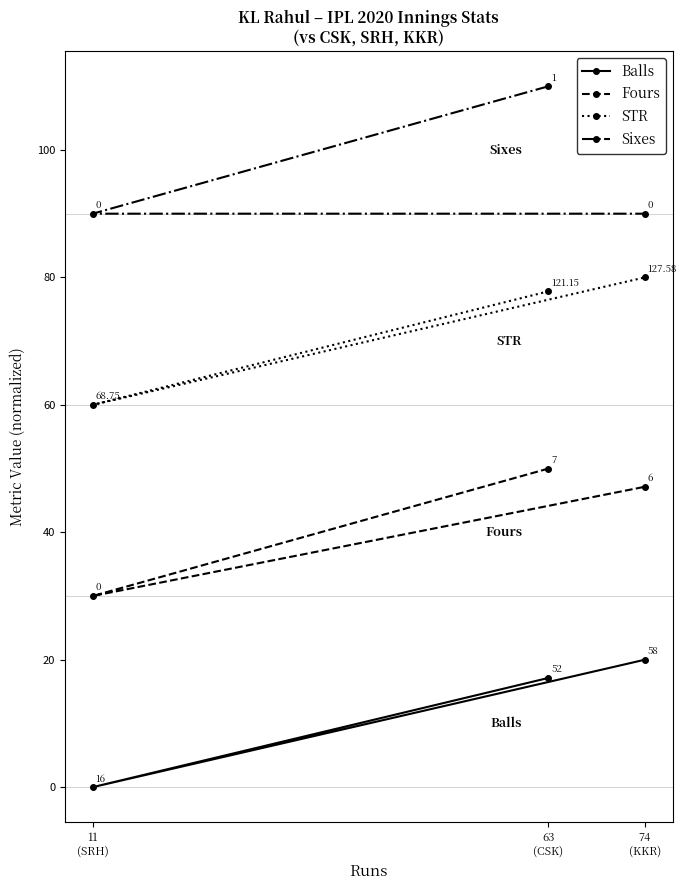

Which series has the largest range (max minus min)?

STR